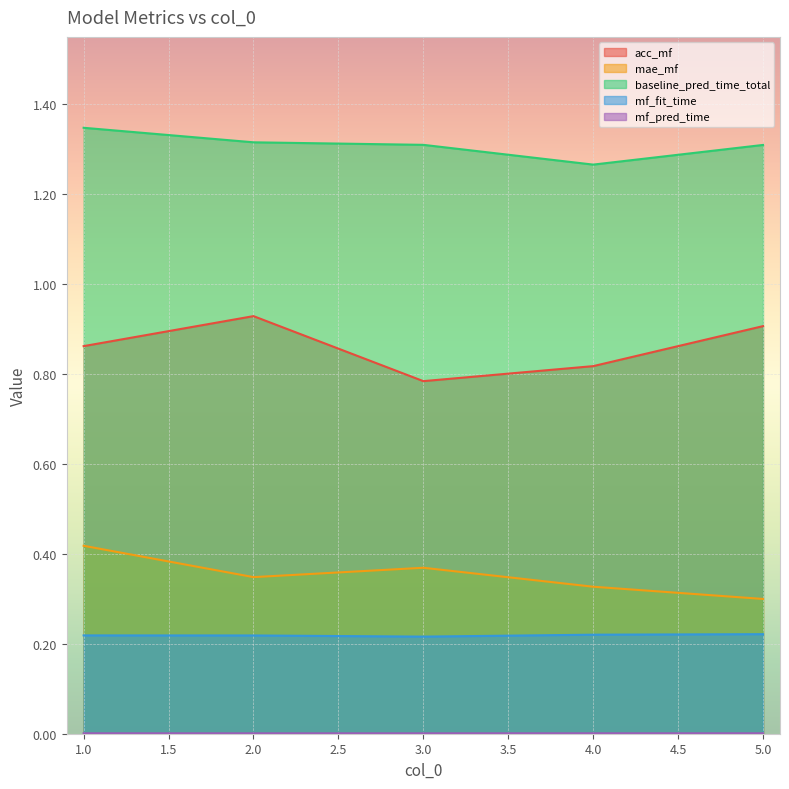

What is the difference between the highest and lowest values at 5?

1.3